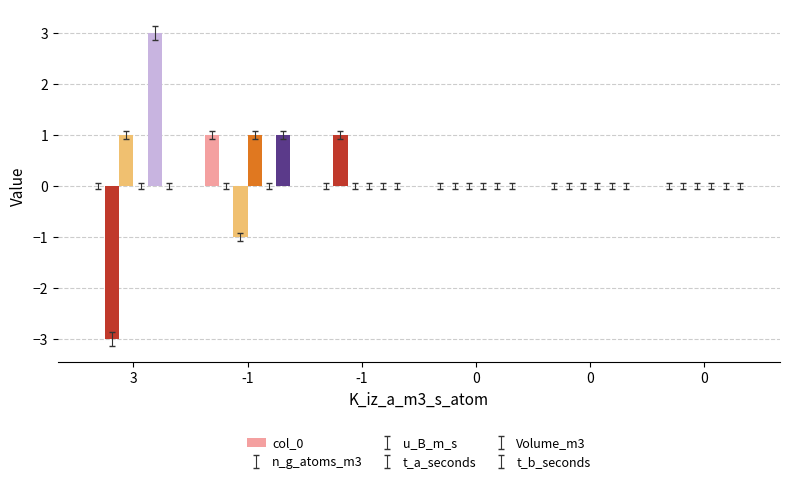

Does the chart contain stacked bars?

No